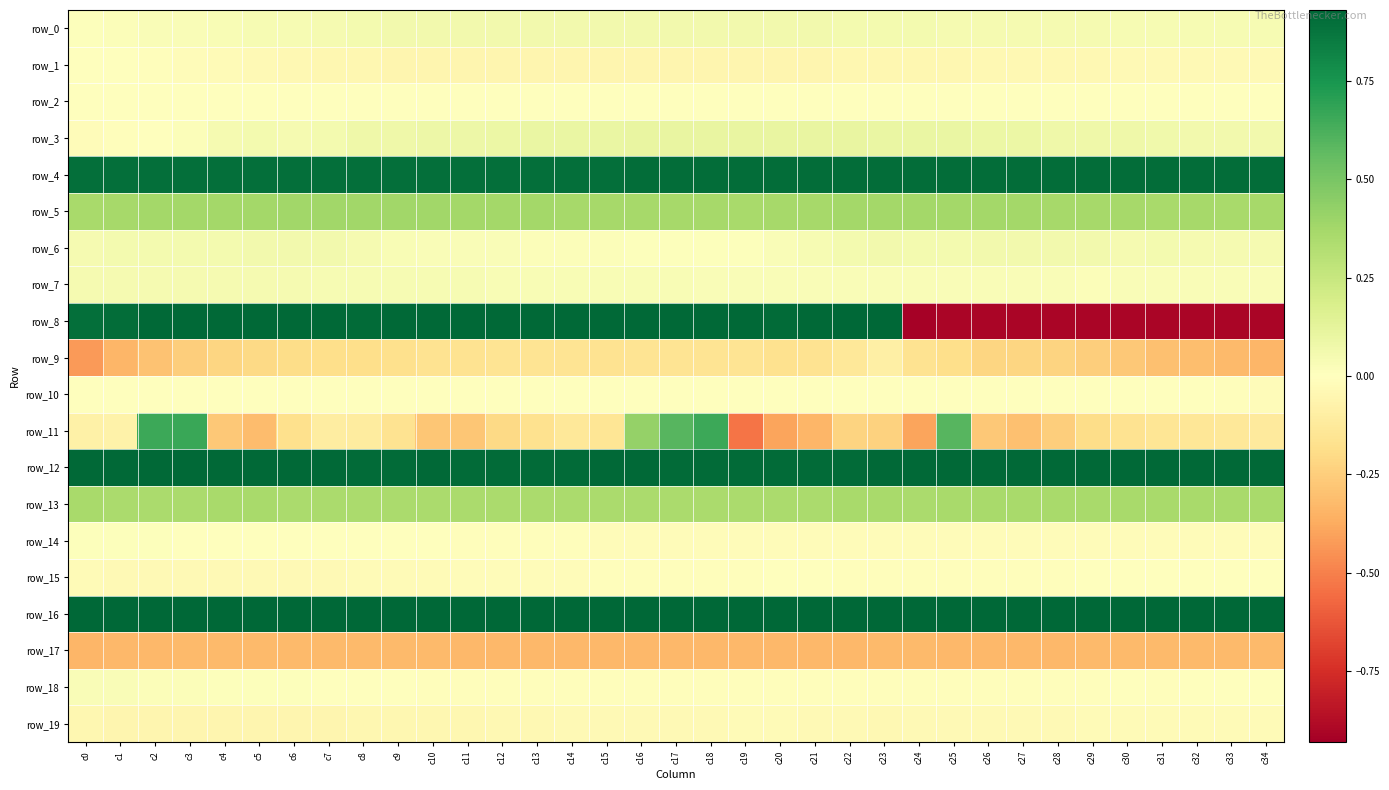

What is the average value of the row_16 series?

0.9